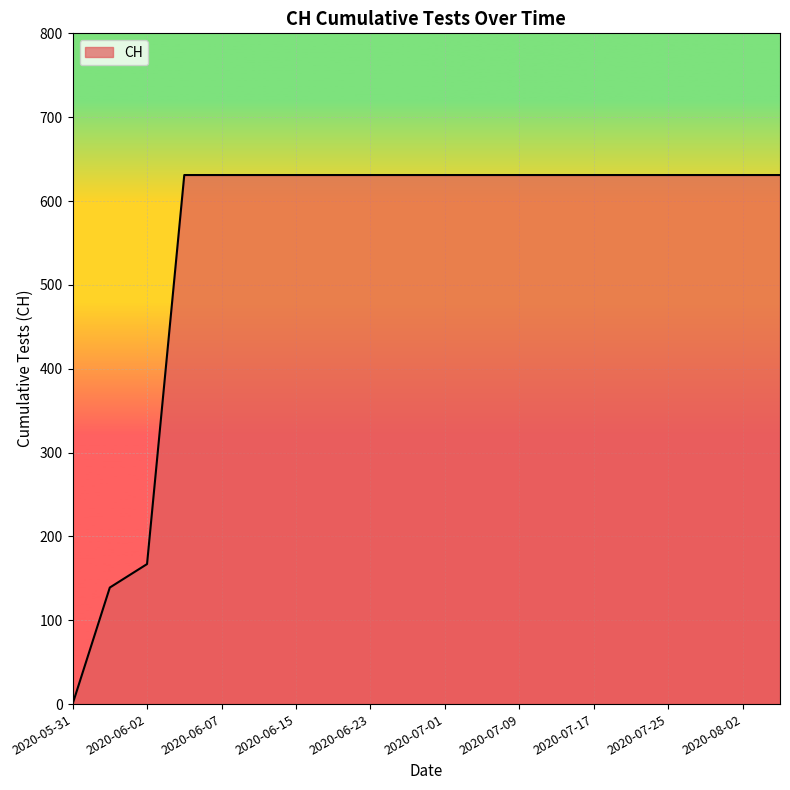

What is the difference between the second highest and second lowest values?

492